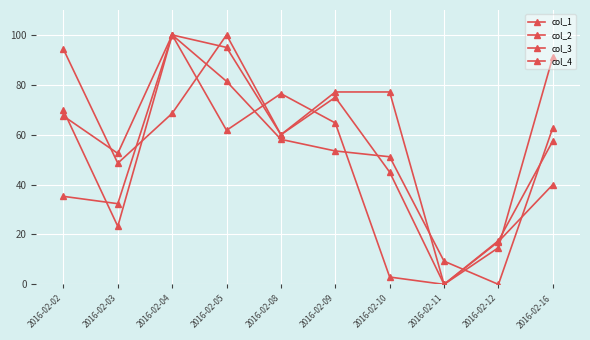

Is this an area chart (filled region under the line)?

No